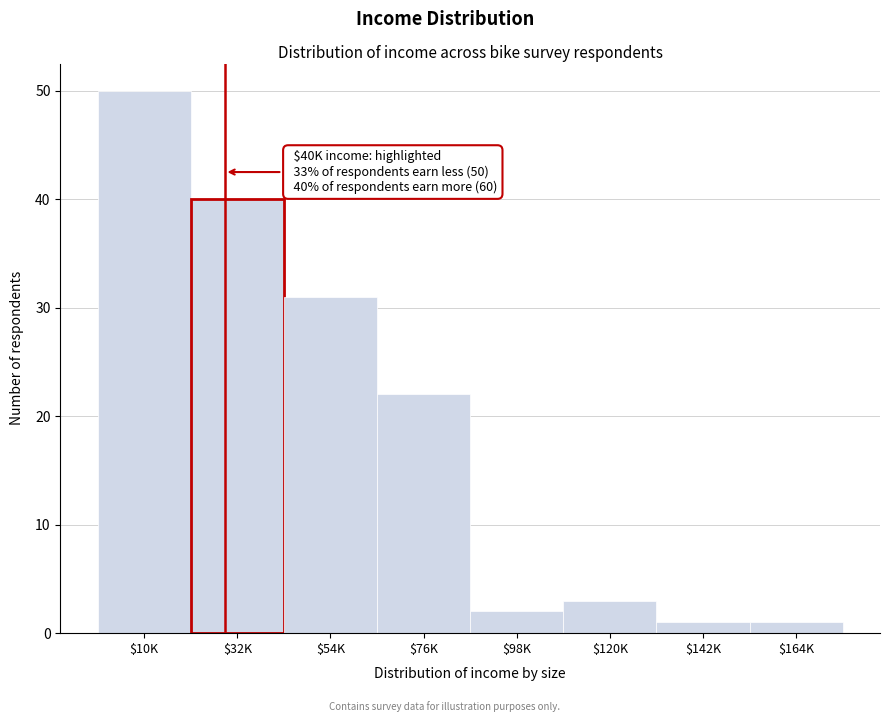

Reading left to right, transcribe all the data shown in this chart.

50	40	31	22	2	3	1	1